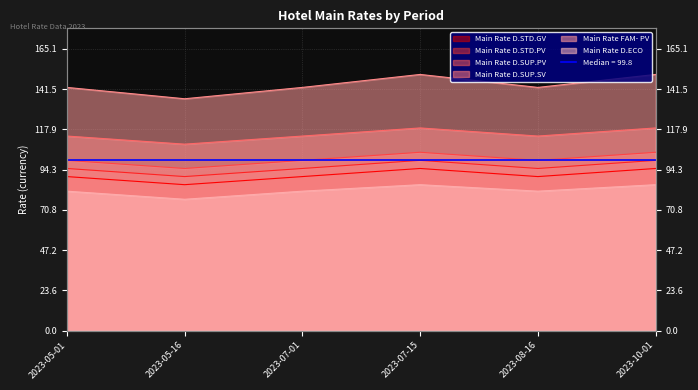

What is the label of the 1st point from the left?

2023-05-01